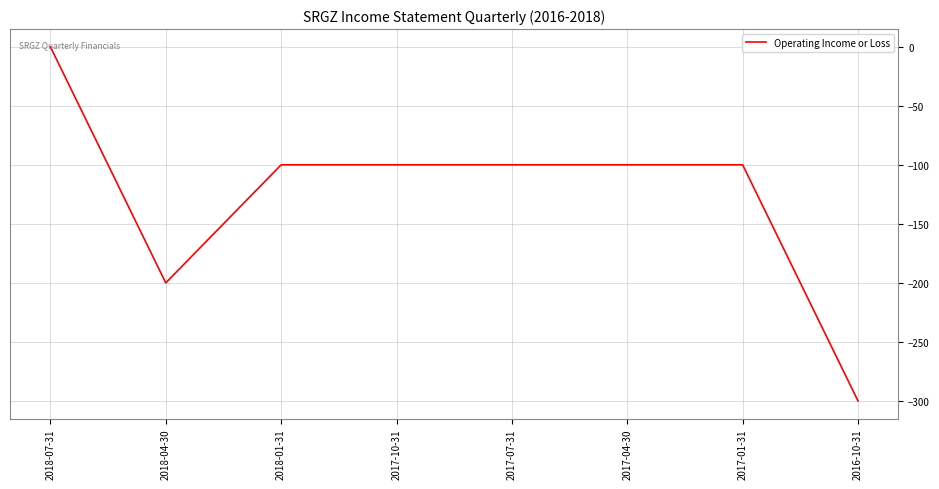

What is the change in value from 2018-01-31 to 2016-10-31?

-200